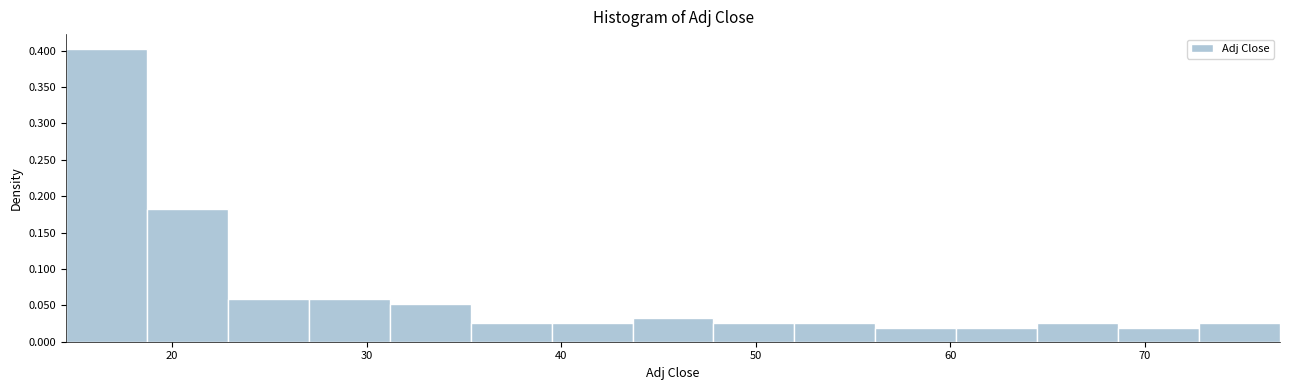

Reading left to right, list every bar in this chart as the range it spans on the x-axis followed by its height. Neither the bar edges nor the heights are printed on the chart, so give them approximately, as read against the axes.

15 to 19: 0.405
19 to 23: 0.180
23 to 27: 0.060
27 to 31: 0.060
31 to 35: 0.050
35 to 40: 0.025
40 to 44: 0.025
44 to 48: 0.030
48 to 52: 0.025
52 to 56: 0.025
56 to 60: 0.020
60 to 64: 0.020
64 to 69: 0.025
69 to 73: 0.020
73 to 77: 0.025